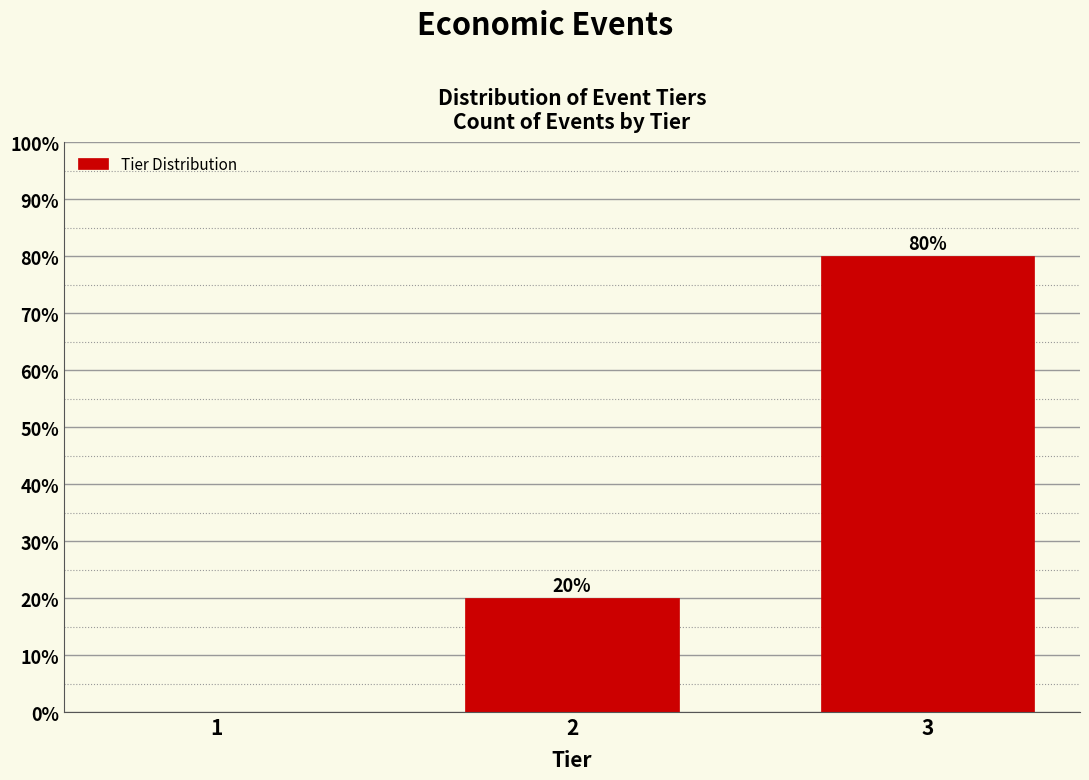

Reading right to left, extract all data points from this chart.

3=80	2=20	1=0